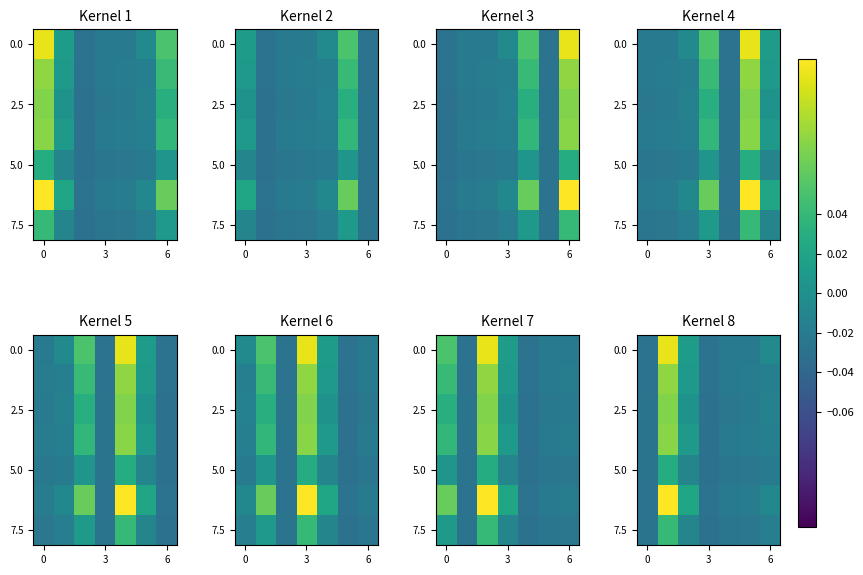

How many data points does each series have?

7